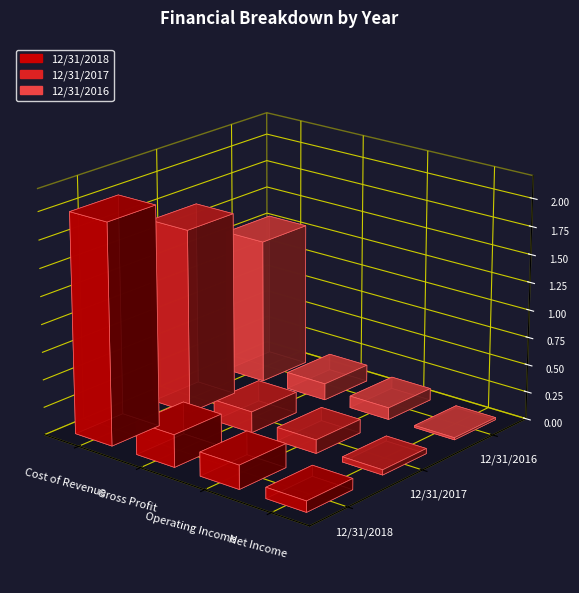

How many bars are there in total?

12